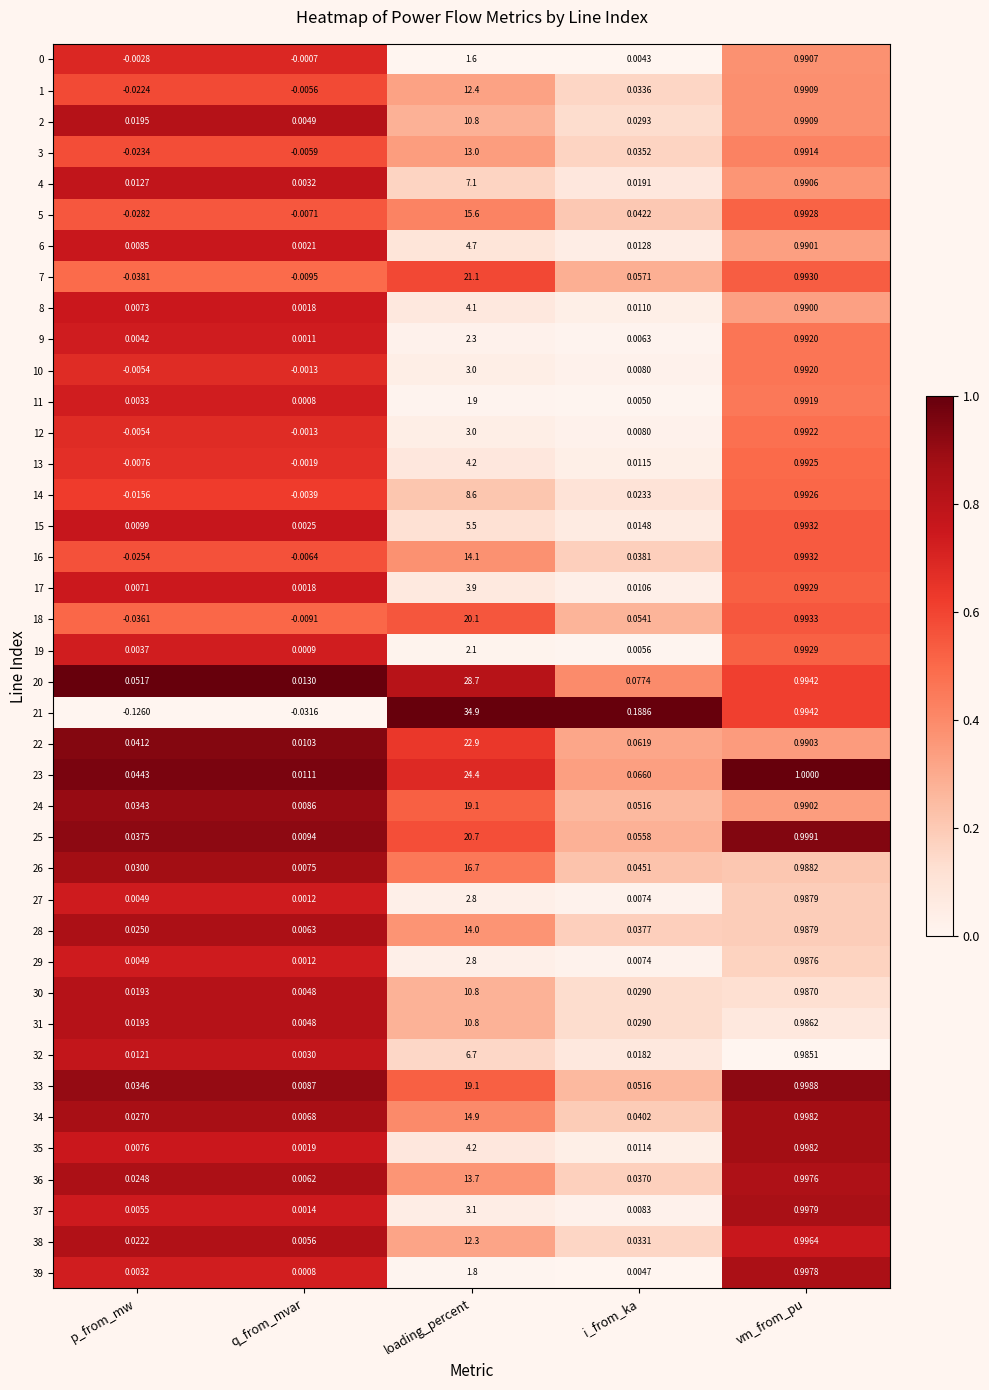

Which series has the largest total across all categories?

21